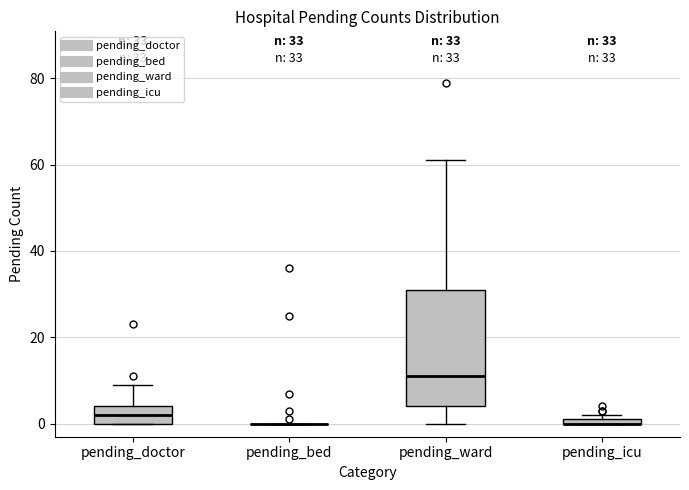

Comparing the boxes themselves (not the whiskers), which one is the tallest?

pending_ward